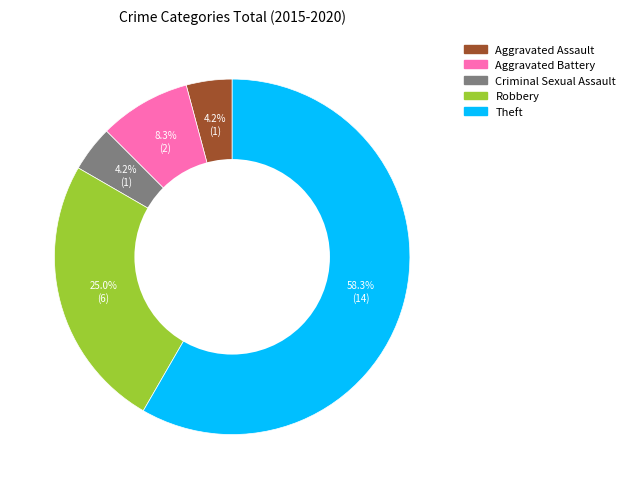

To the nearest percent, what percentage of the pie is Robbery?

25%